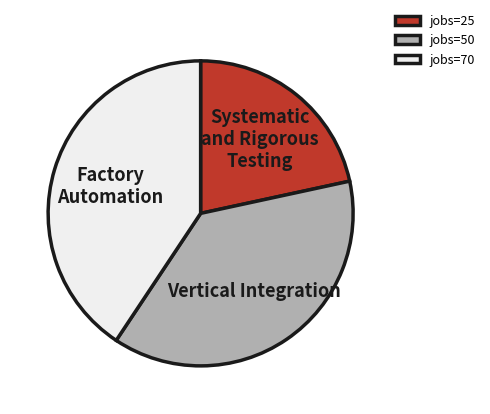

Combined, do jobs=70 and jobs=50 account for over 50%?

Yes